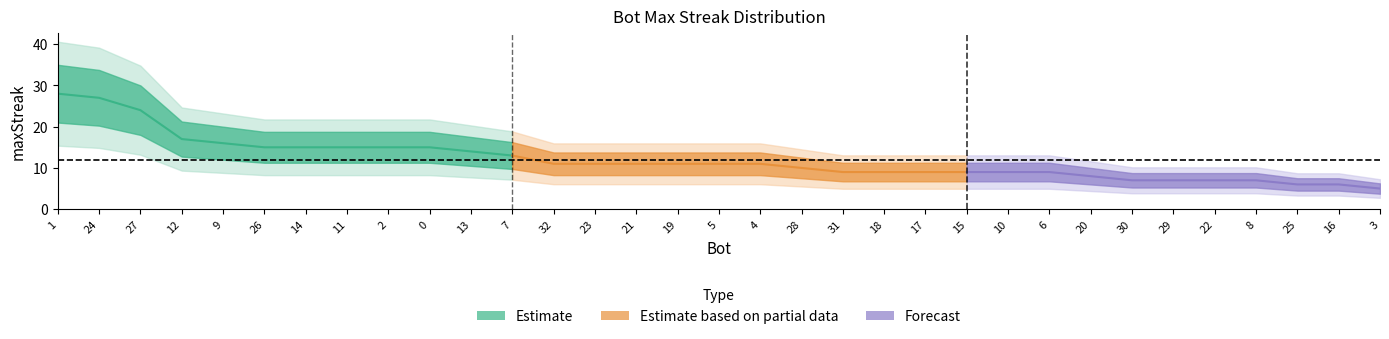

List the labels in order of value, smallest first.

3, 25, 16, 30, 29, 22, 8, 20, 31, 18, 17, 15, 10, 6, 28, 32, 23, 21, 19, 5, 4, 7, 13, 26, 14, 11, 2, 0, 9, 12, 27, 24, 1